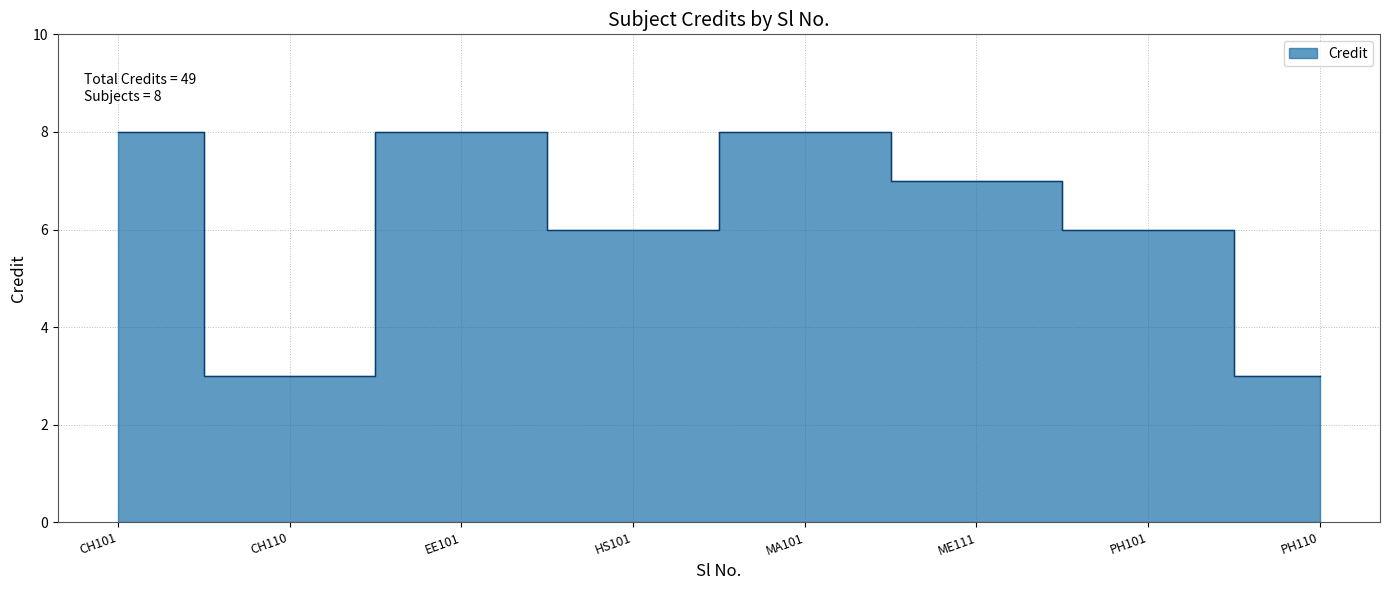

What is the smallest value displayed?

3